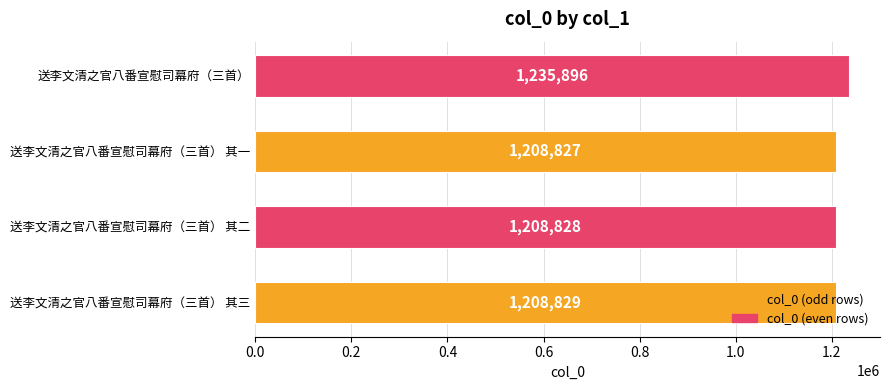

What is the approximate value at 送李文清之官八番宣慰司幕府（三首）, to the nearest 50?

1235900